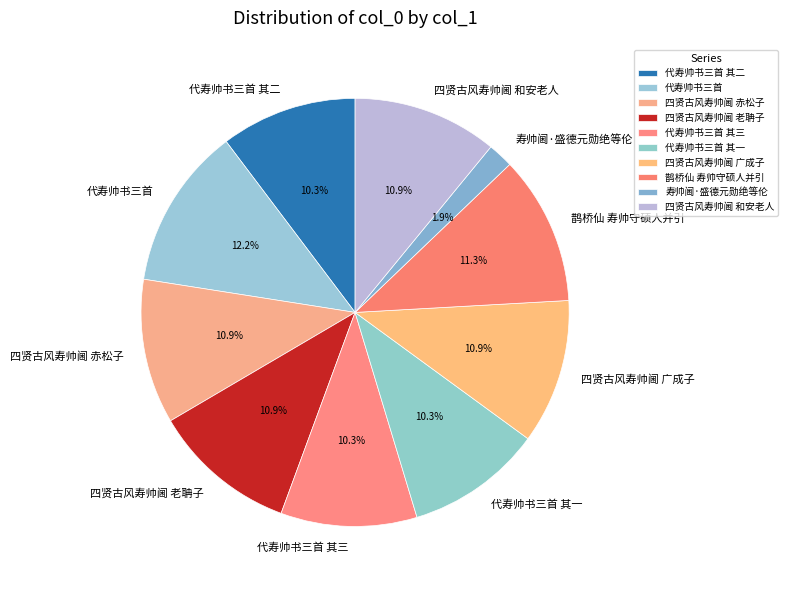

Is the sum of 鹊桥仙 寿帅守硕人并引 and 四贤古风寿帅阃 赤松子 greater than half?

No